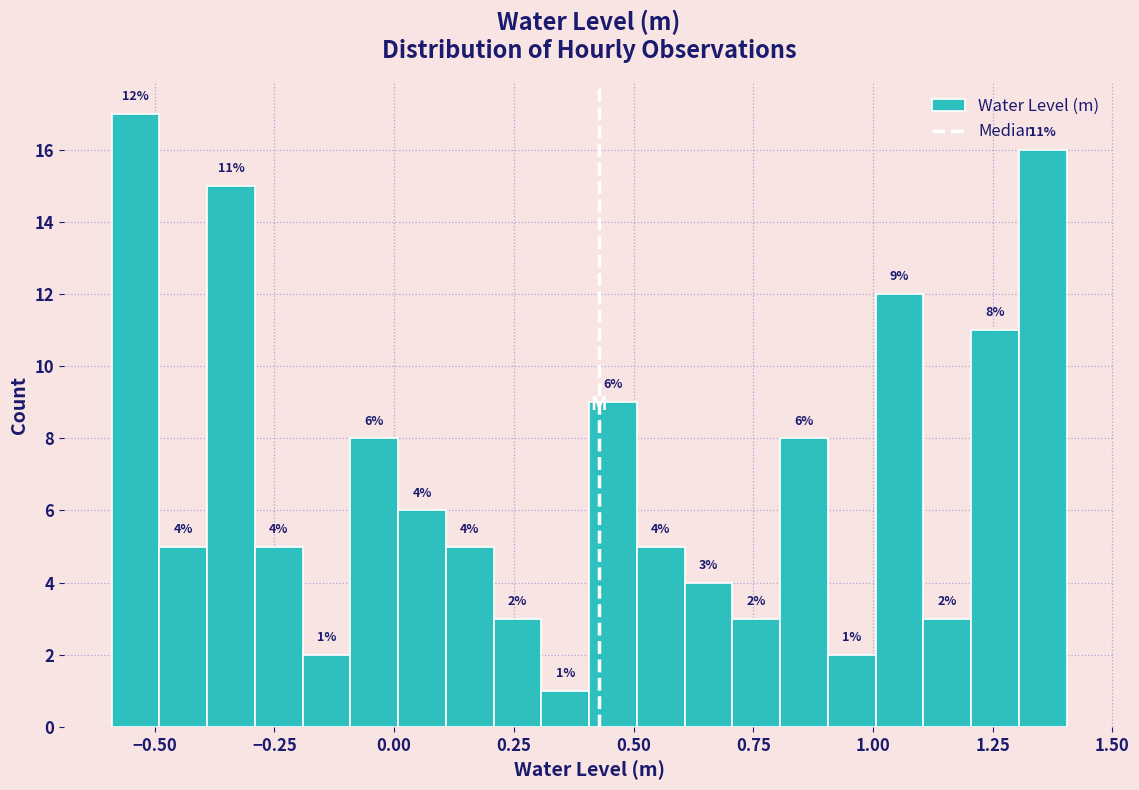

Around what value on the x-axis is the tallest bar? Give the approximate position of its centre, as read against the axis.

-0.55